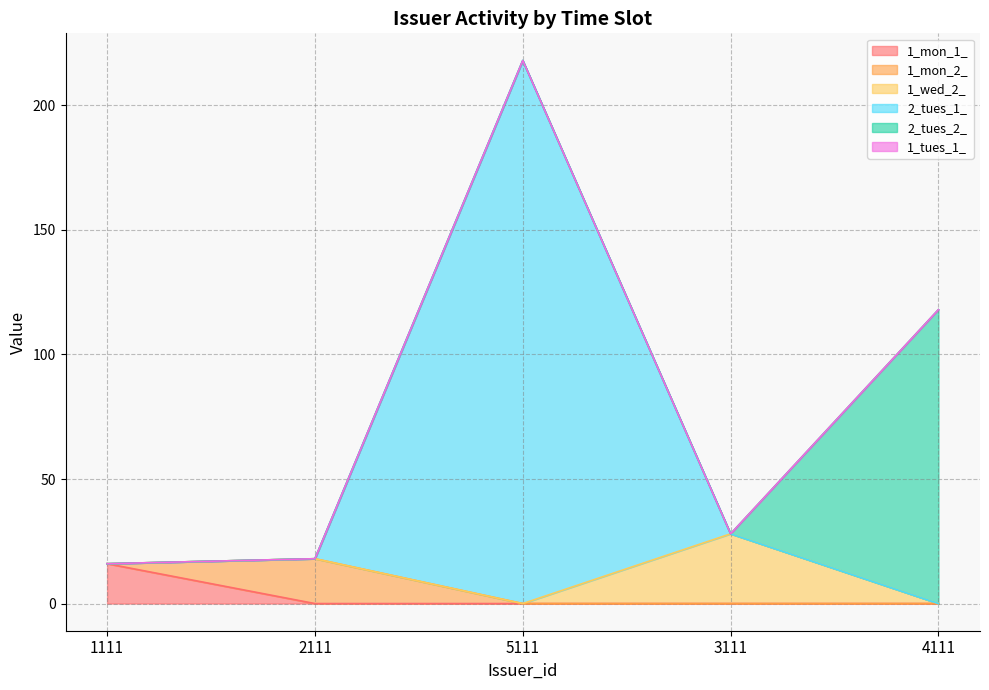

The value of 1_mon_1_ at 2111 is 9. True or false?

False